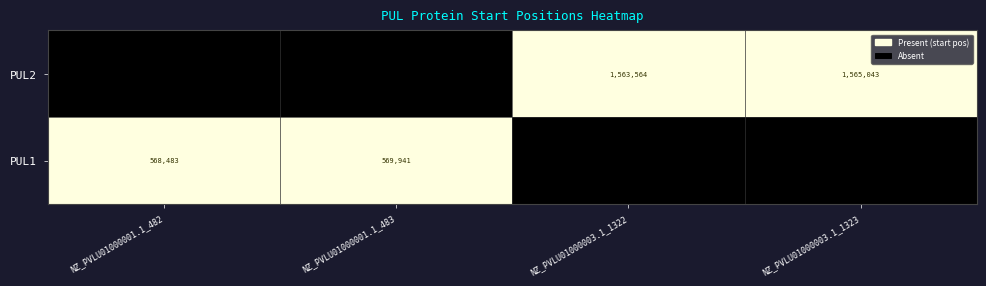

True or false: PUL2 has a value of 2607294 at NZ_PVLU01000003.1_1322.

False